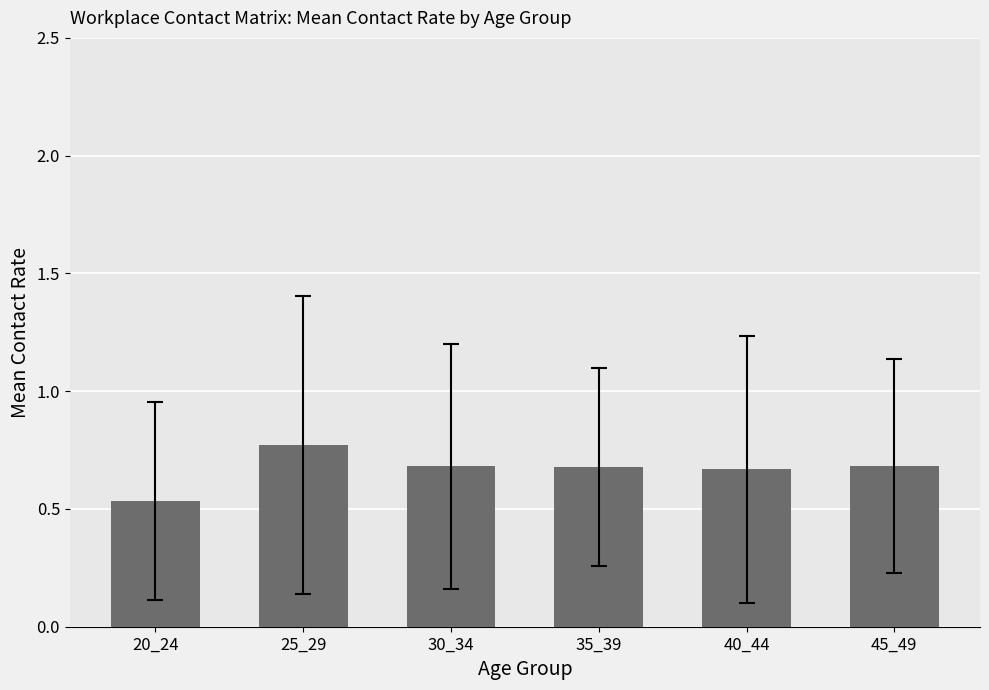

The value at 25_29 is 0.4. True or false?

False